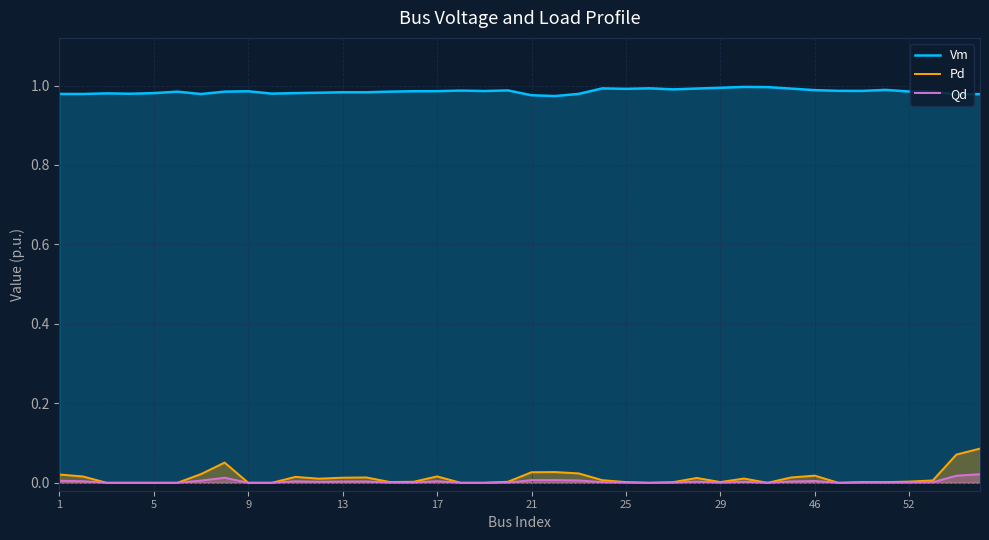

Which series has the largest total across all categories?

Vm